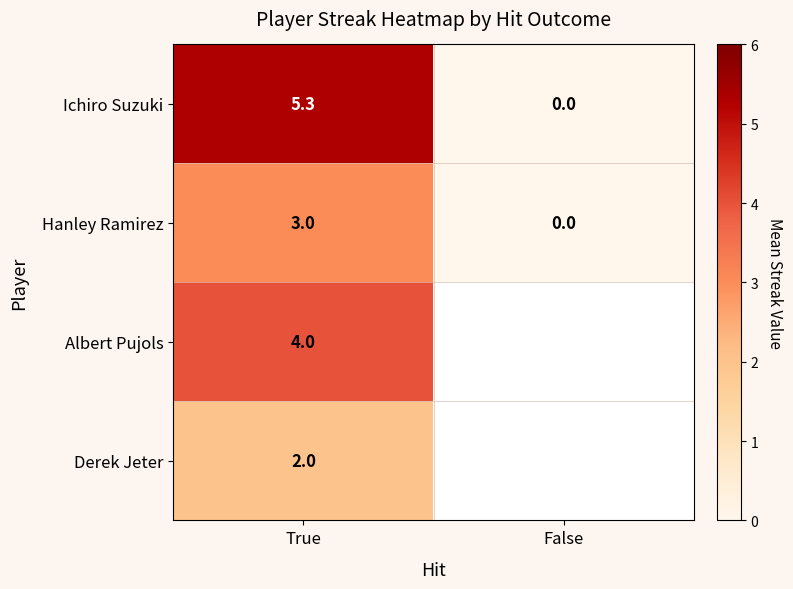

What is the maximum value for Ichiro Suzuki?

5.3